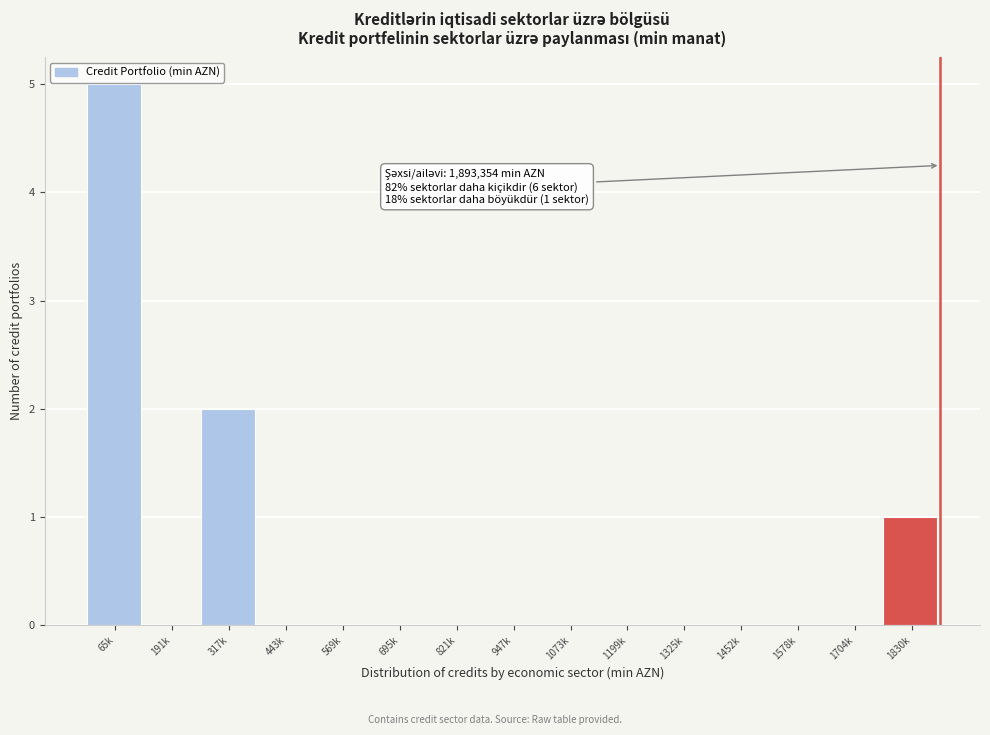

Reading right to left, list all the values displayed in this chart.

1830k=1	1704k=0	1578k=0	1452k=0	1325k=0	1199k=0	1073k=0	947k=0	821k=0	695k=0	569k=0	443k=0	317k=2	191k=0	65k=5